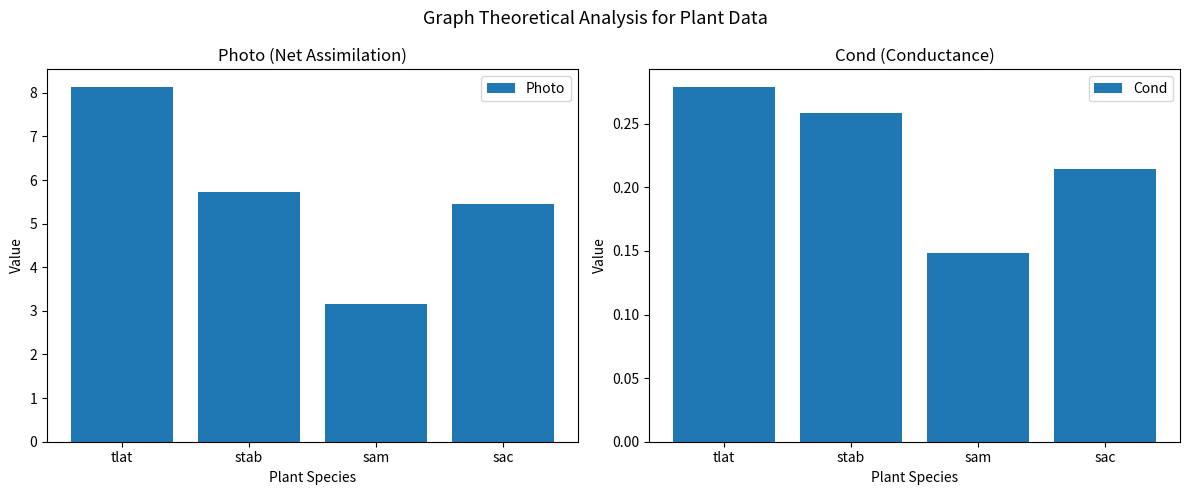

At which label does Photo first exceed 5?

tlat